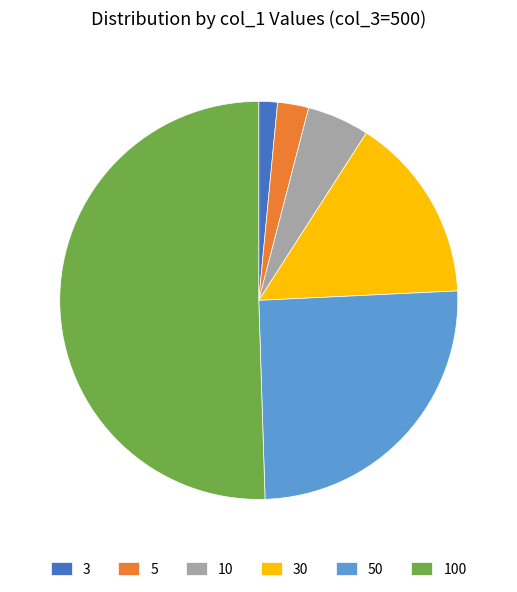

The 30 slice represents 10% of the pie. True or false?

False